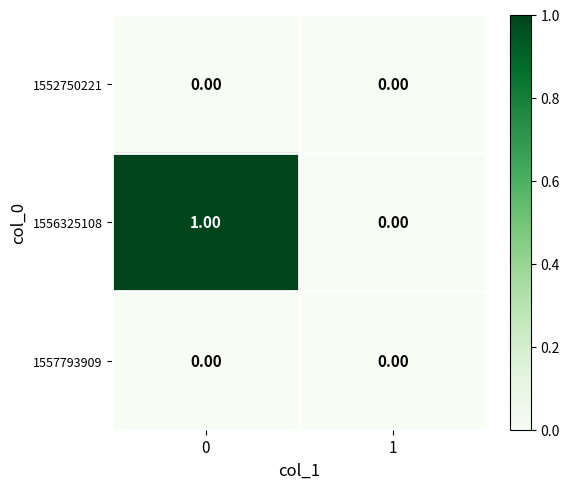

How many series are shown in this chart?

3